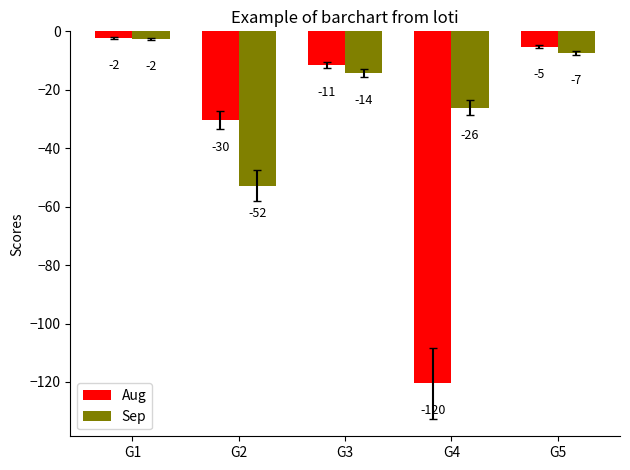

Which series has the largest total across all categories?

Sep